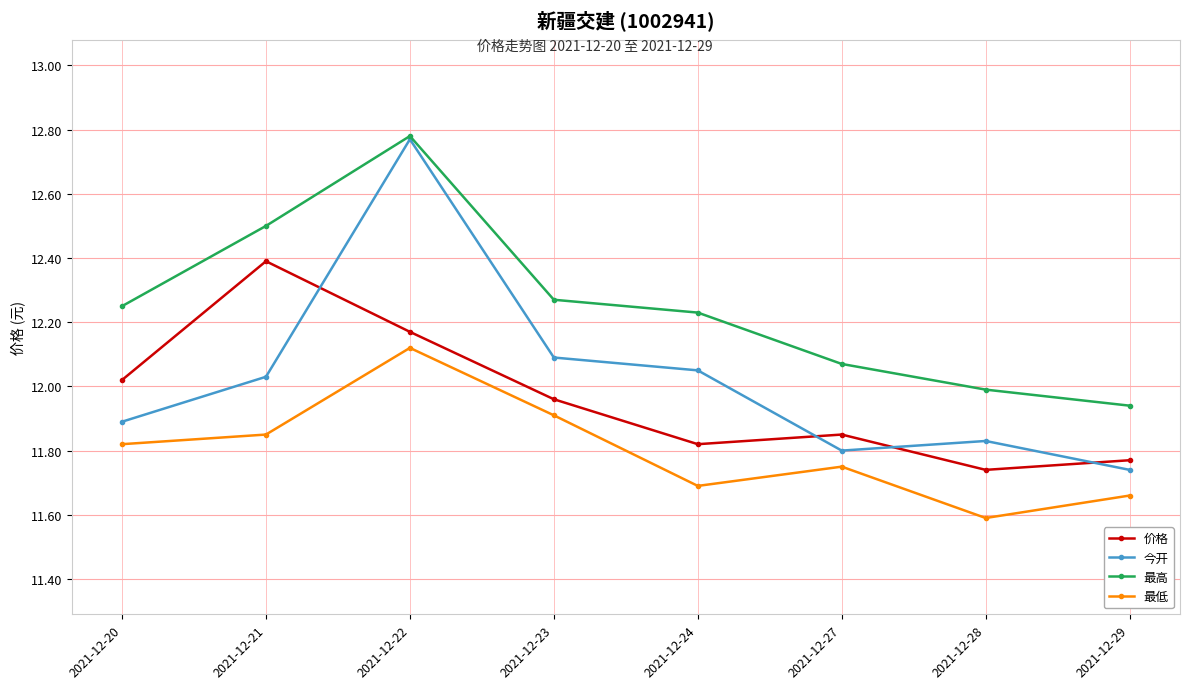

How many values in the 最高 series are below 12?

2